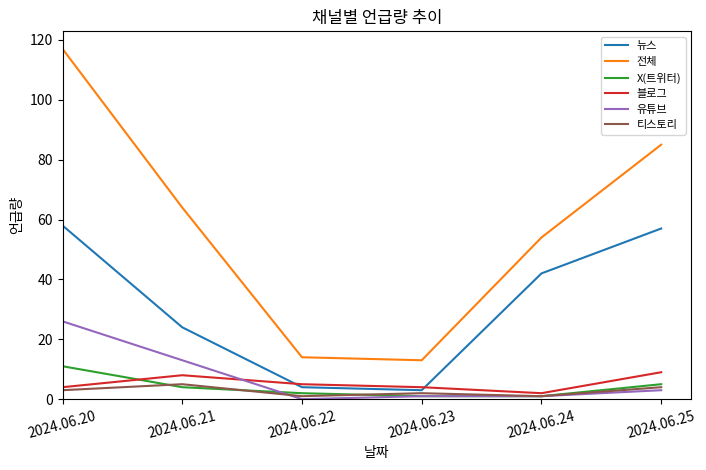

The value of 뉴스 at 2024.06.25 is 57. True or false?

True